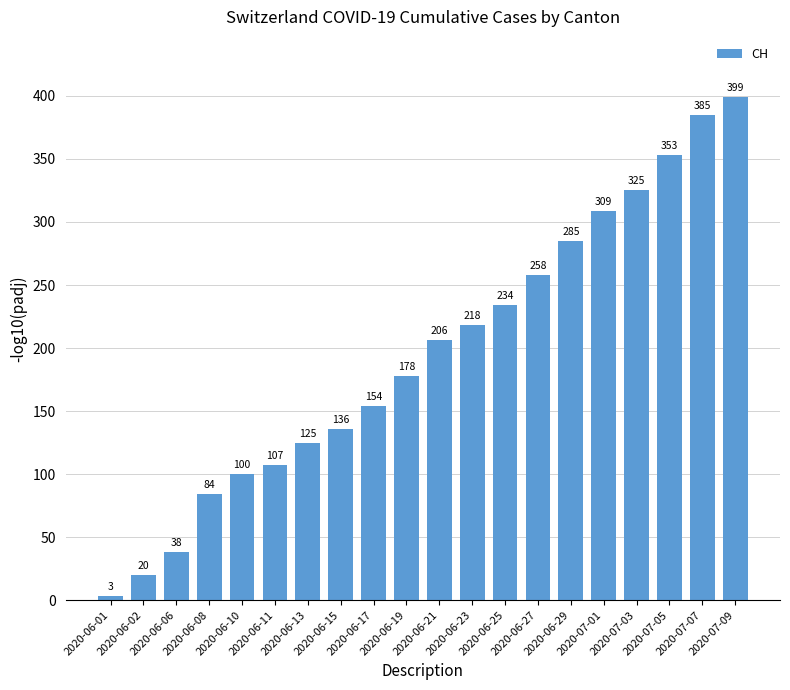

Does the chart contain stacked bars?

No